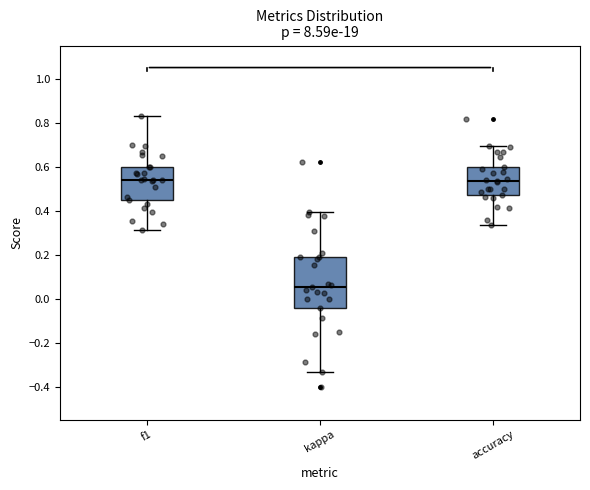

Where does the median line of the box for f1 sit on the y-axis? The values are not printed on the chart, so give them approximately, as read against the axis.

0.54